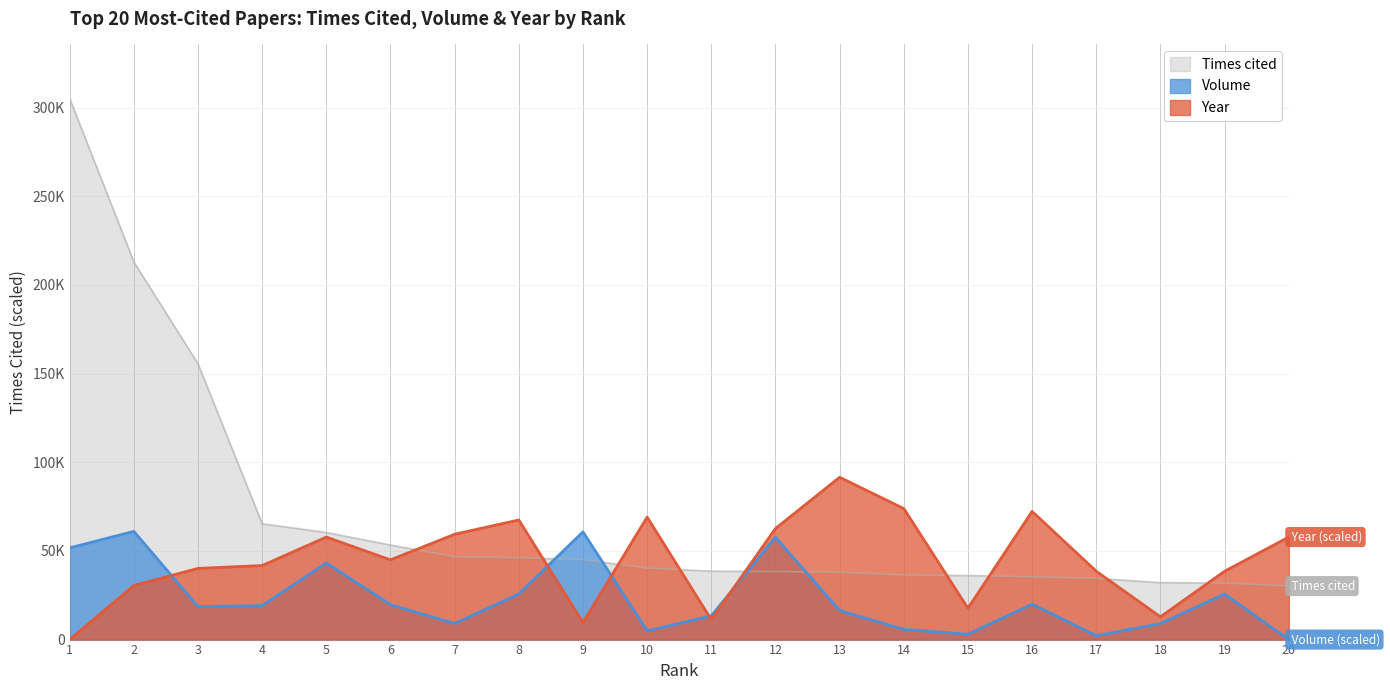

Which has a higher value, 15 or 19?

15